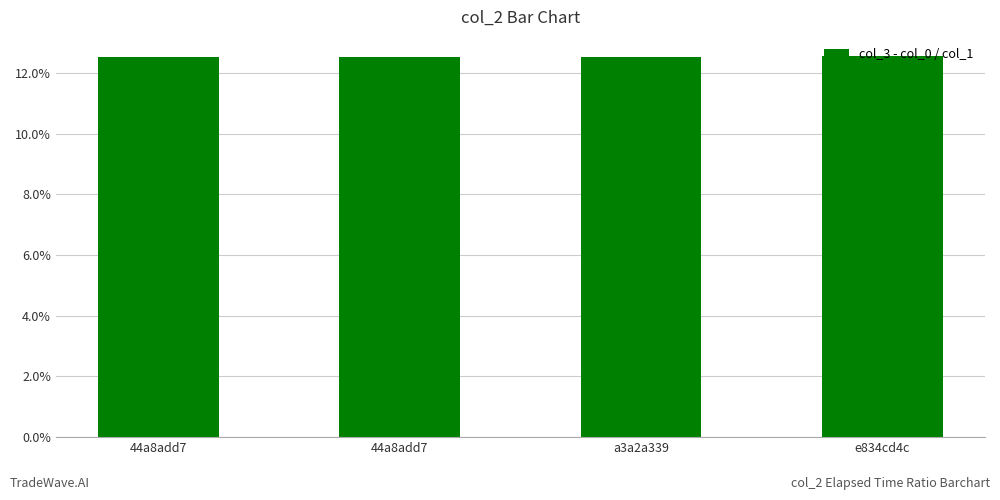

Reading right to left, what are all the values shown in this chart?

0.1	0.1	0.1	0.1